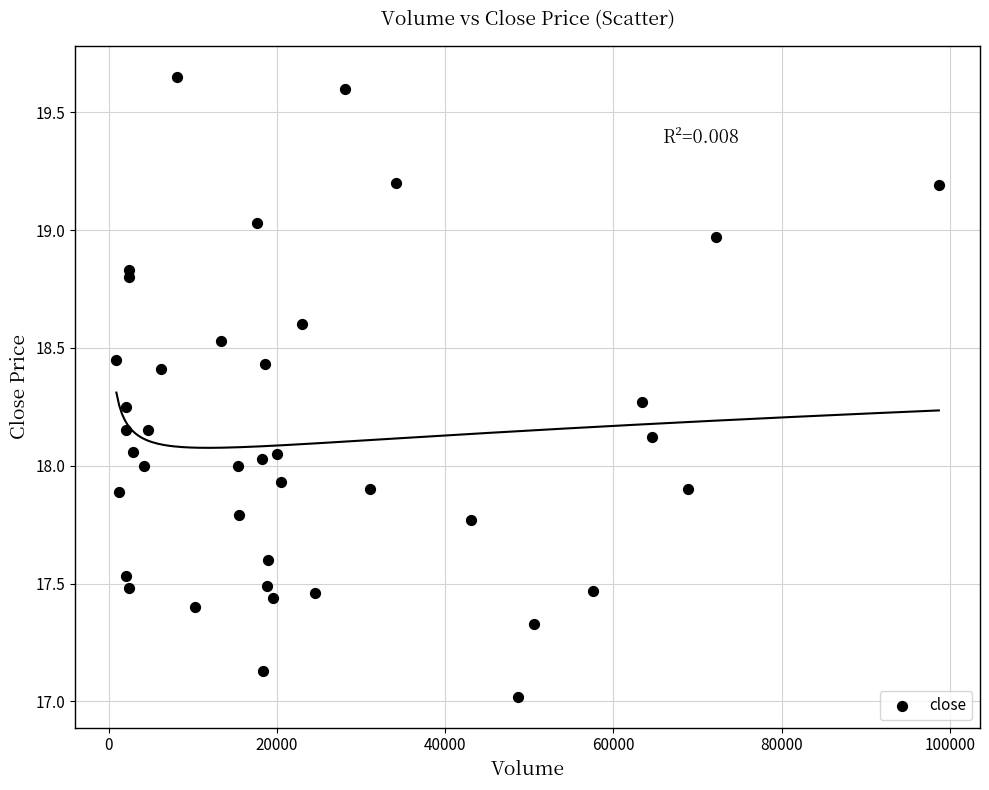

What is the range of X values (max minus min)?

97813.0